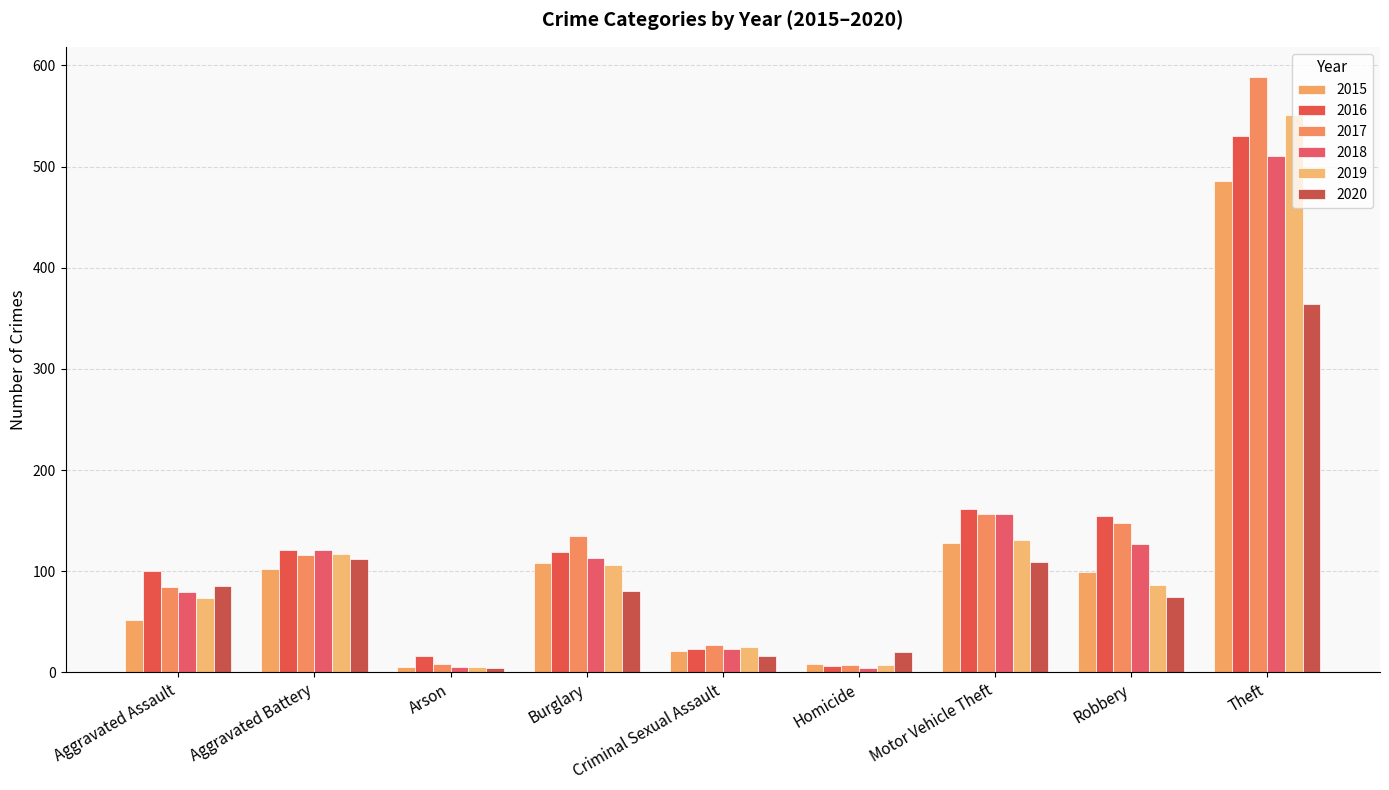

At which category is the sum across all series the highest?

Theft